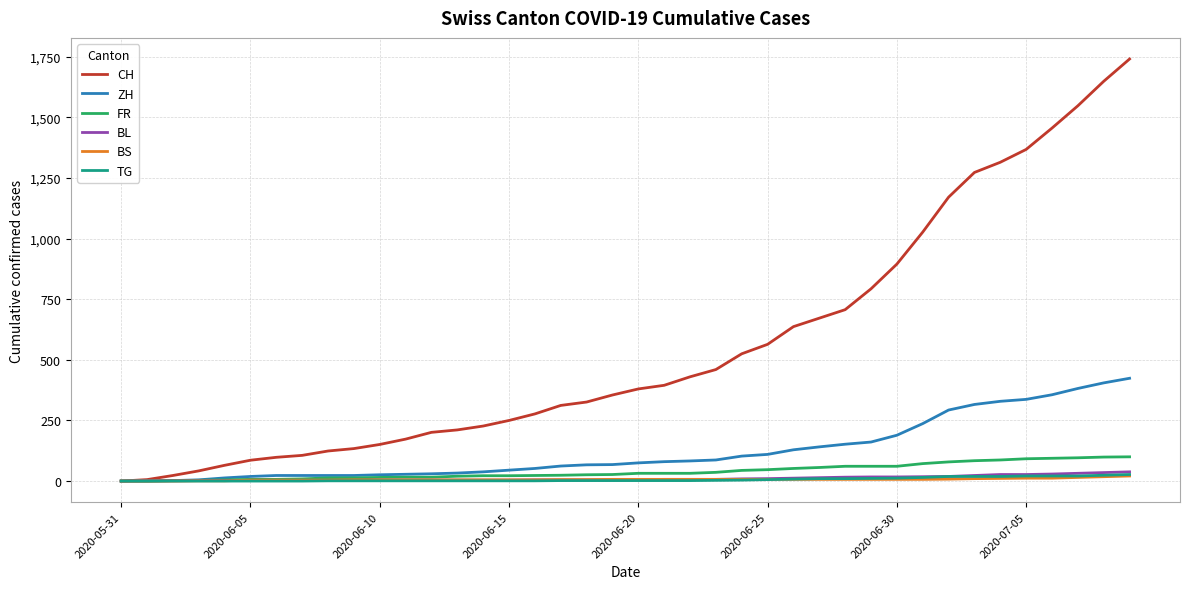

Which series has the largest total across all categories?

CH